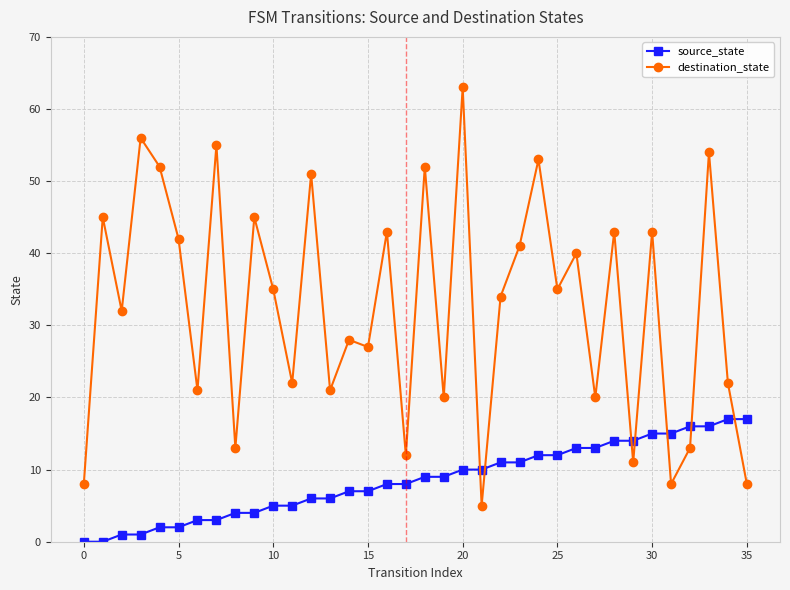

Which series has the largest total across all categories?

destination_state